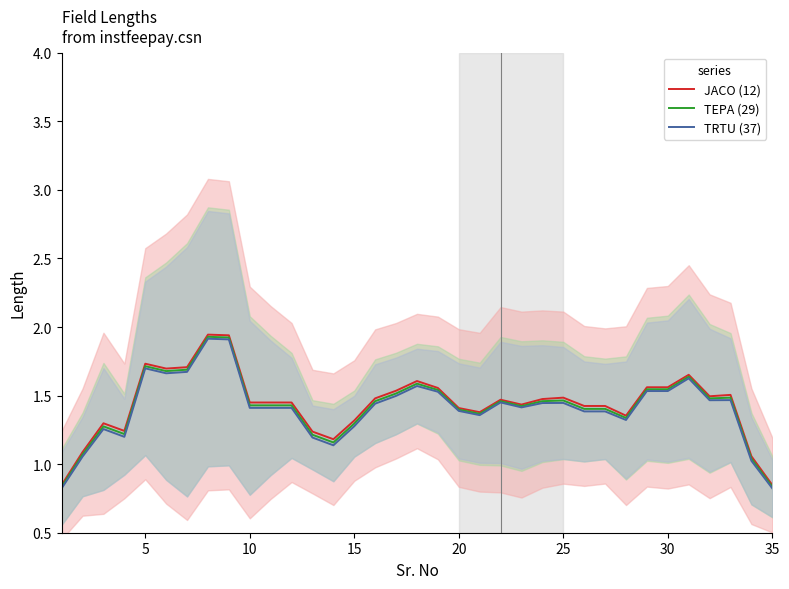

List the series in order of their peak value, highest first.

JACO (12), TEPA (29), TRTU (37)